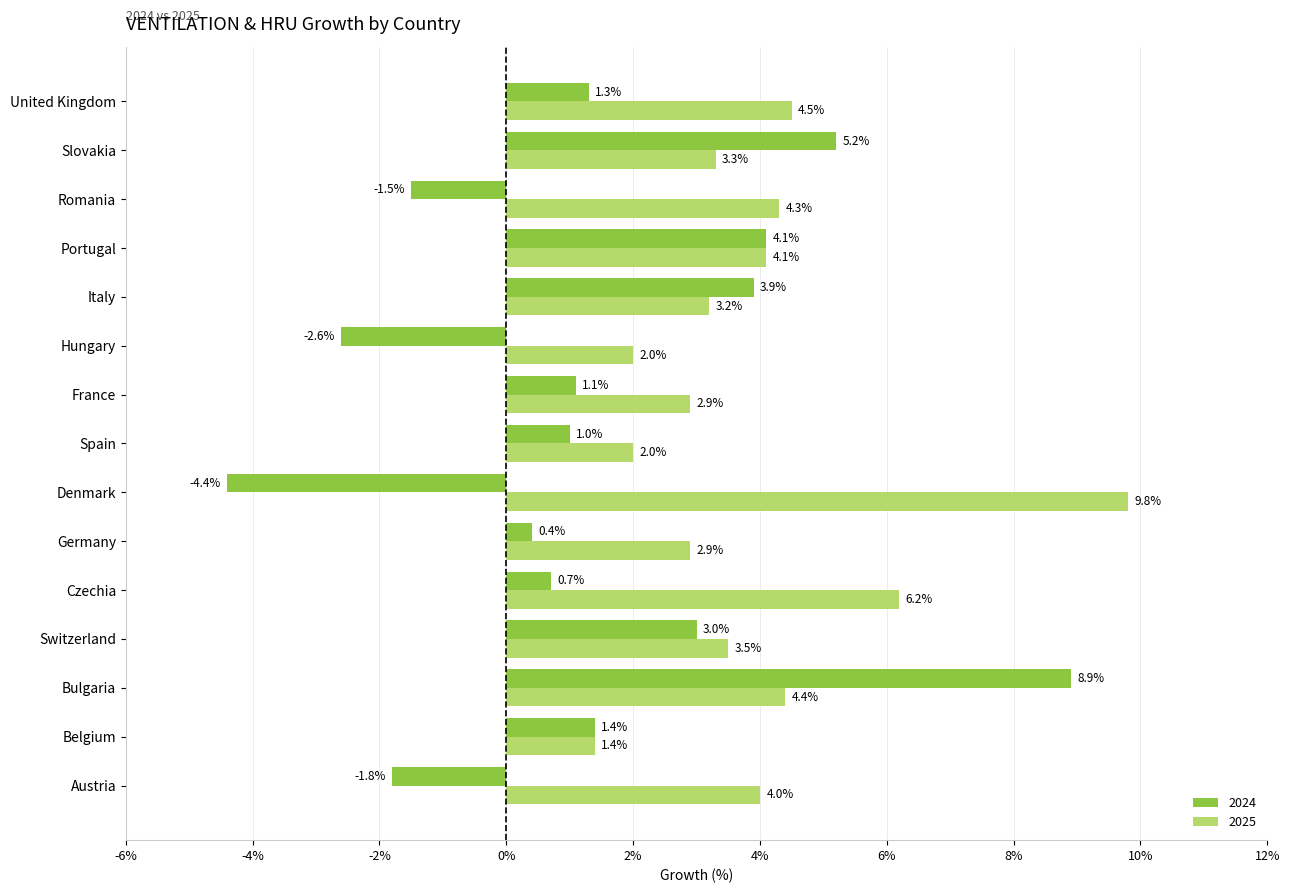

What is the difference between the maximum and second lowest values in the 2025 series?

7.8